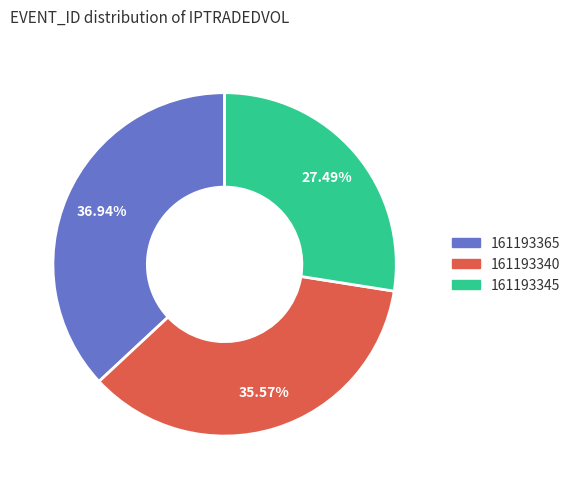

Does any single category account for the majority?

No